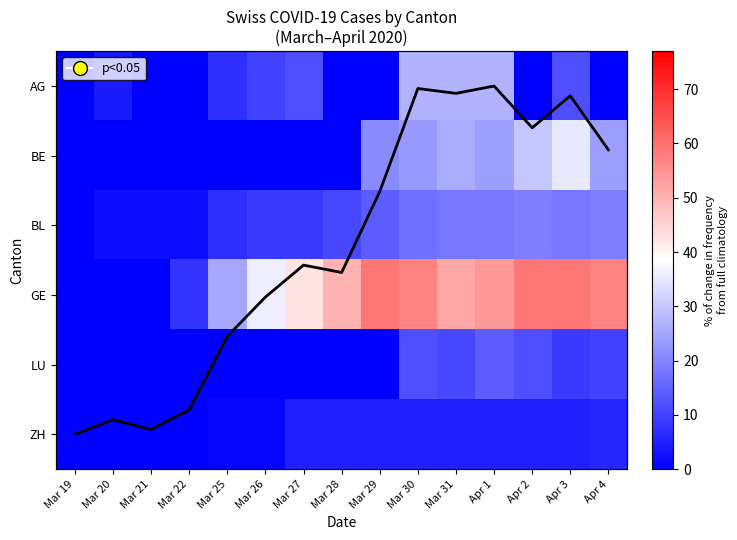

Is it true that LU equals 0.0 at Mar 25?

True